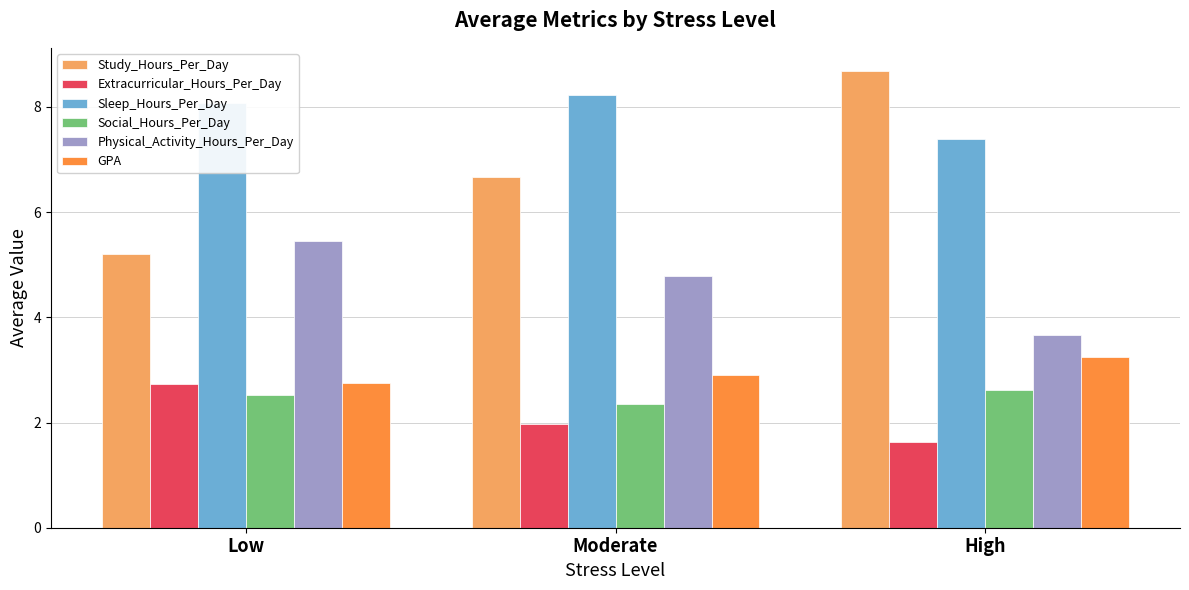

What is the sum of all Study_Hours_Per_Day values?

20.6